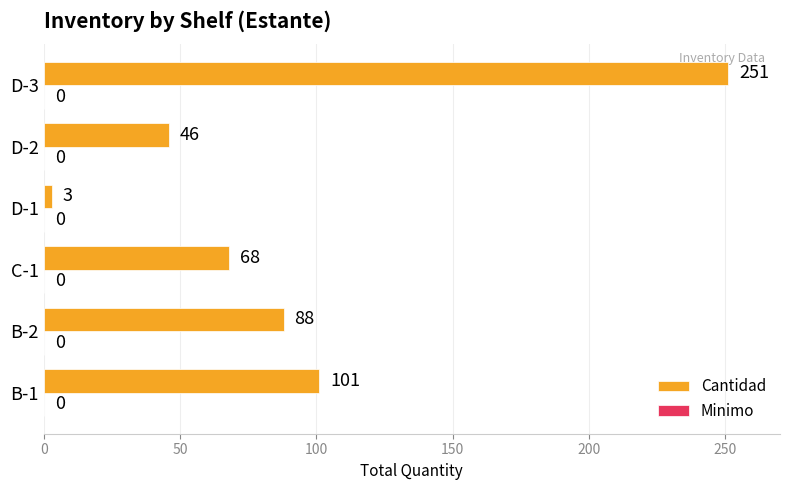

What is the maximum value shown in the chart?

251